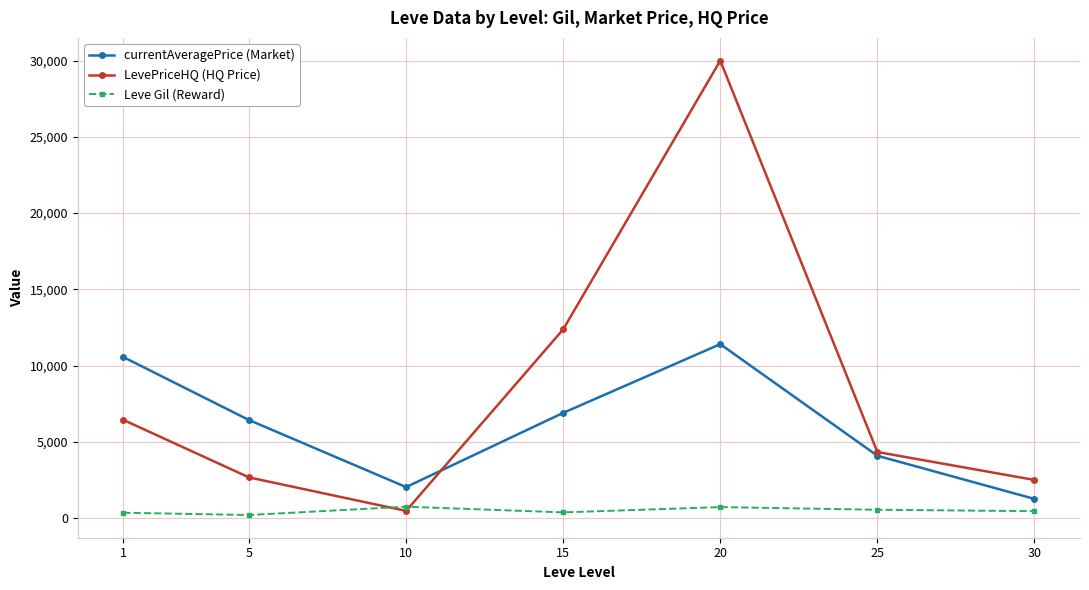

What is the difference between the highest and lowest values at 25?

3788.3